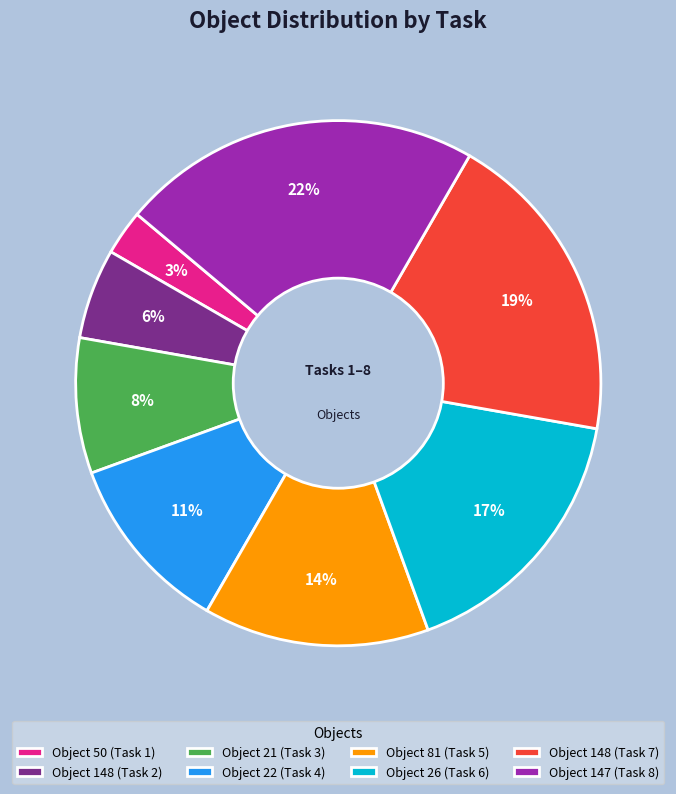

What is the largest slice in the pie chart?

Object 147 (Task 8)